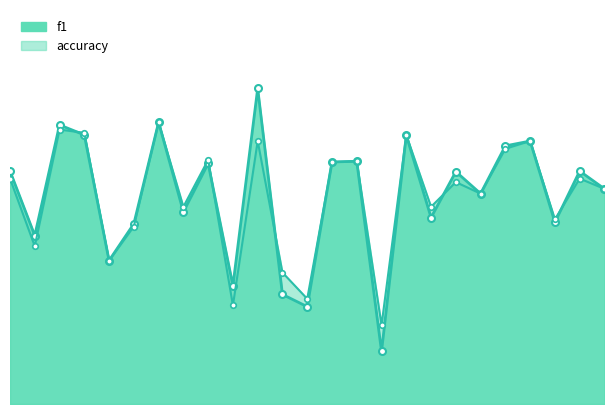

Does the chart have visible grid lines?

No